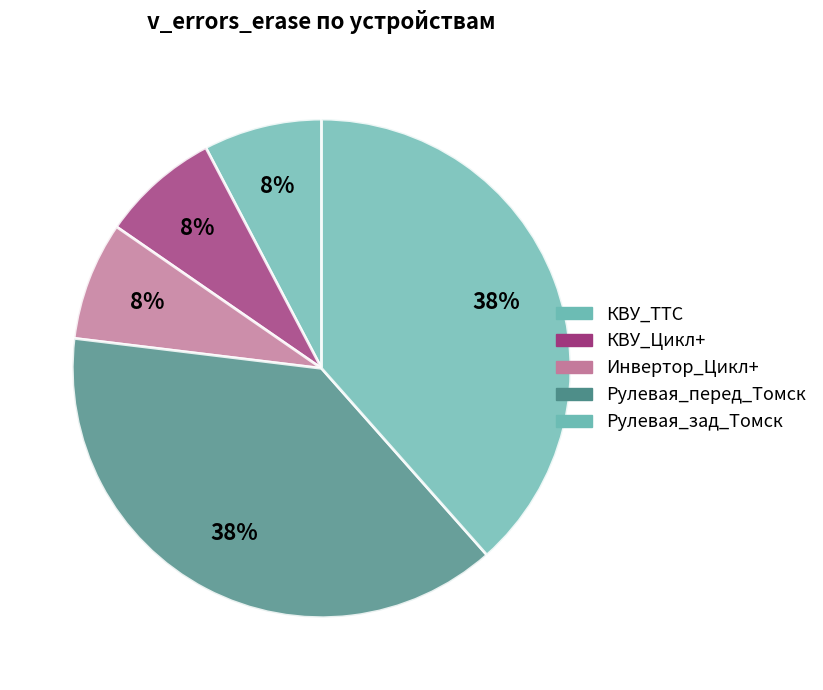

Does any single category account for the majority?

No